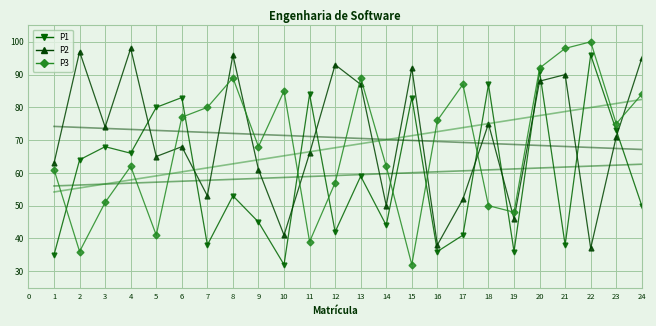

Rank the series by their average value, from lowest to highest.

P1, P3, P2